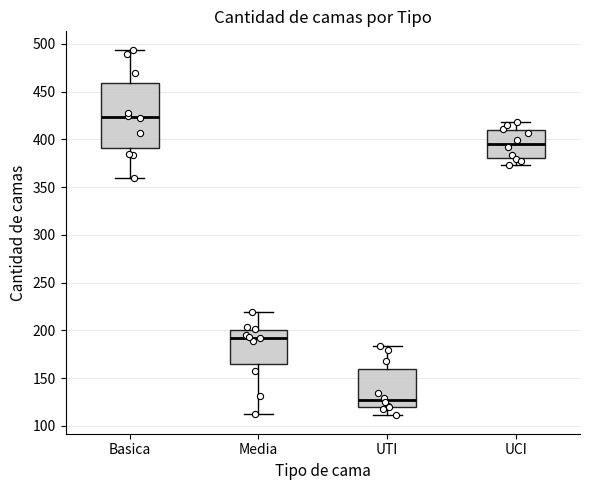

Comparing the boxes themselves (not the whiskers), which one is the tallest?

Basica